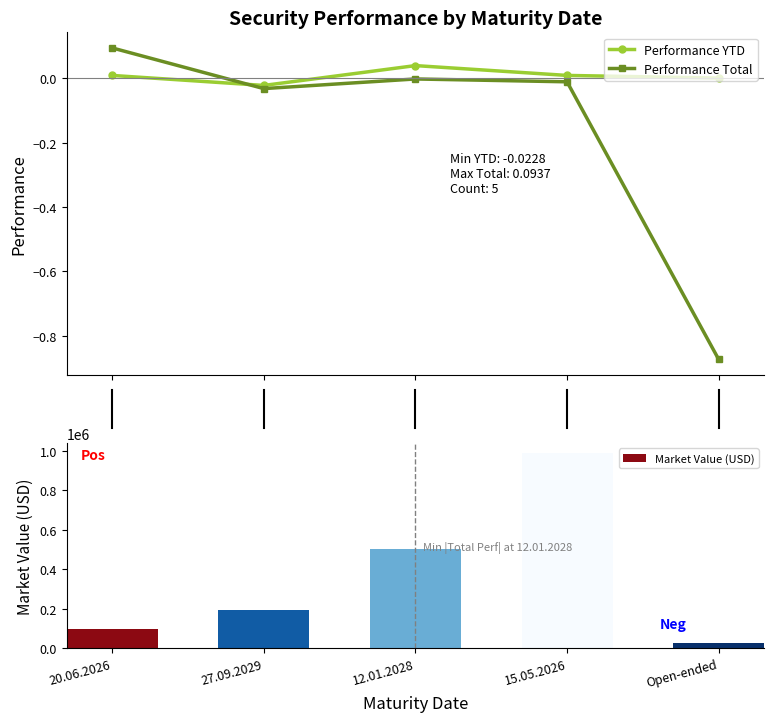

What is the average value of the Market Value (USD) series?

362918